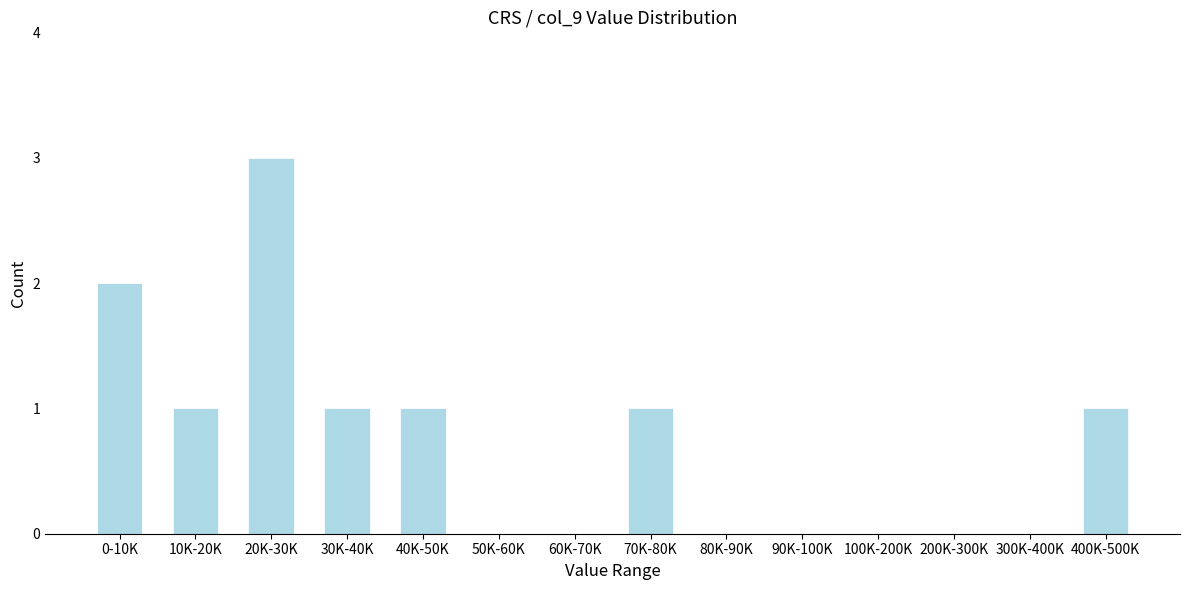

Reading right to left, transcribe all the data shown in this chart.

400K-500K=1	300K-400K=0	200K-300K=0	100K-200K=0	90K-100K=0	80K-90K=0	70K-80K=1	60K-70K=0	50K-60K=0	40K-50K=1	30K-40K=1	20K-30K=3	10K-20K=1	0-10K=2